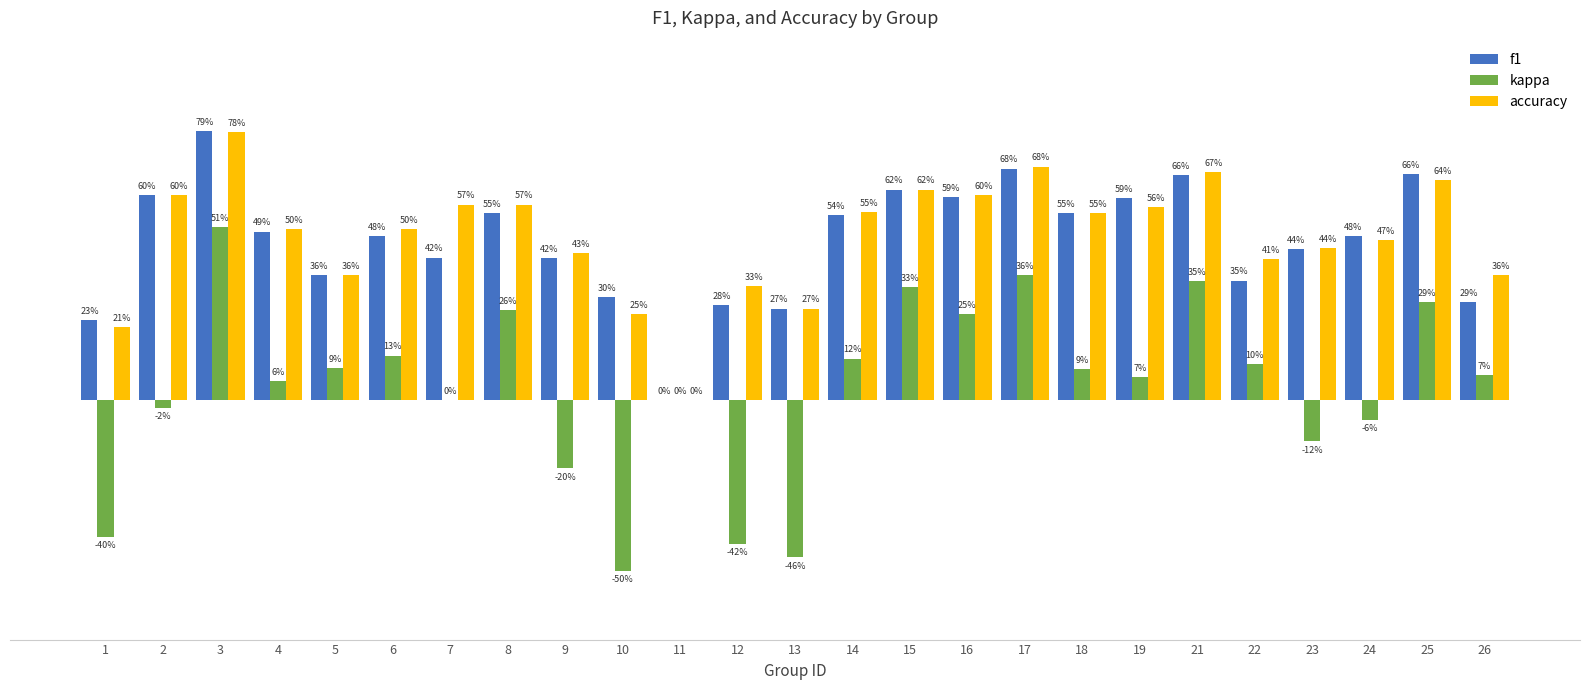

Are the bars horizontal?

No